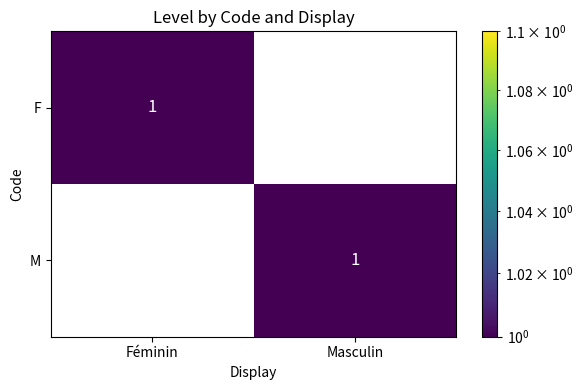

Is the value of M at Féminin greater than the value of F at Féminin?

No